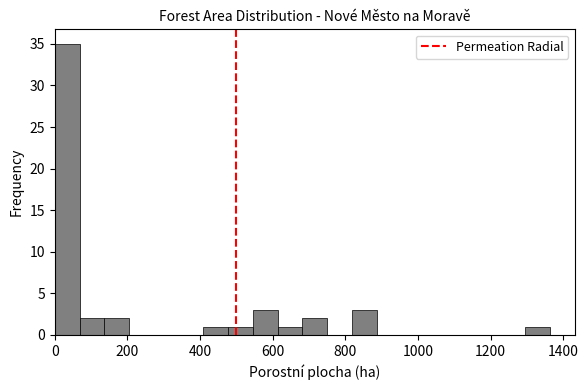

Read against the x-axis, roughly where is the centre of the tallest bar?

40